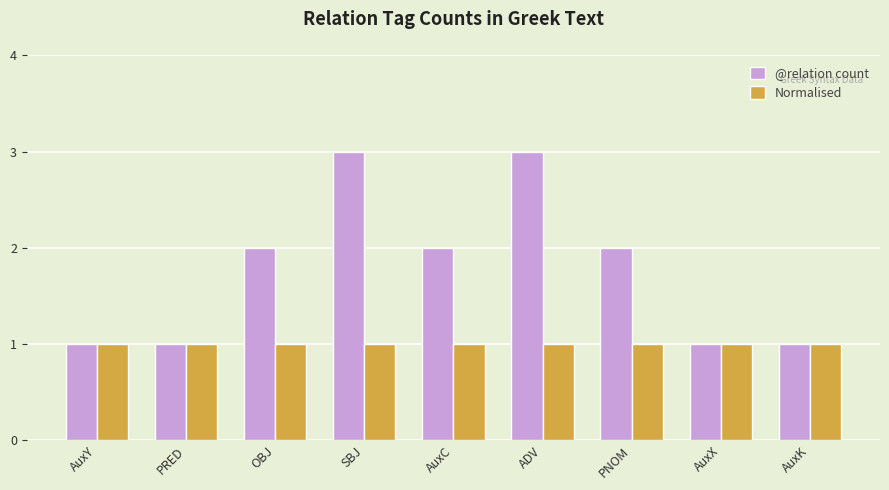

Between OBJ and SBJ, which series saw the biggest shift?

@relation count